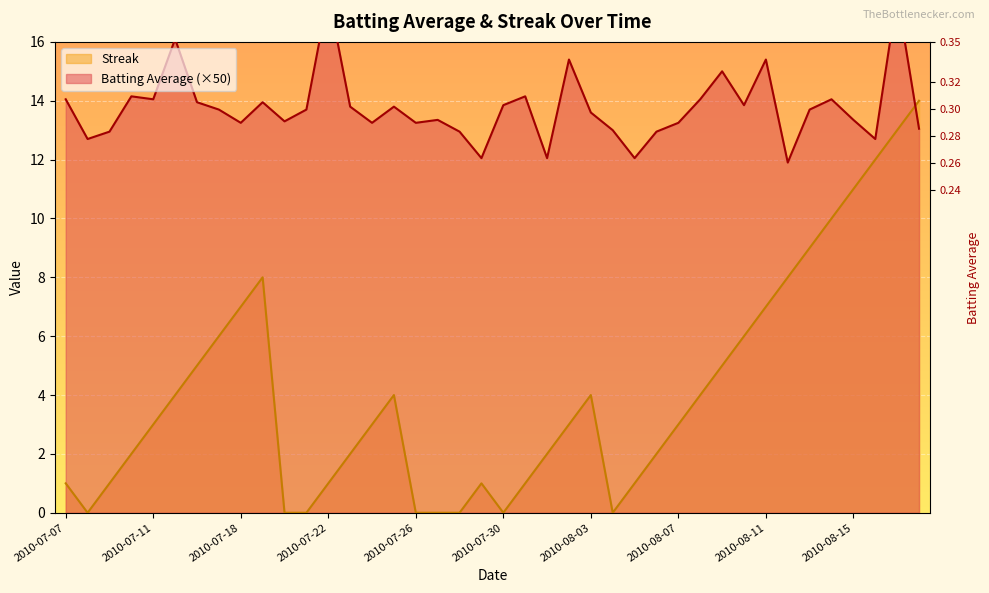

What is the greatest value displayed?

17.6